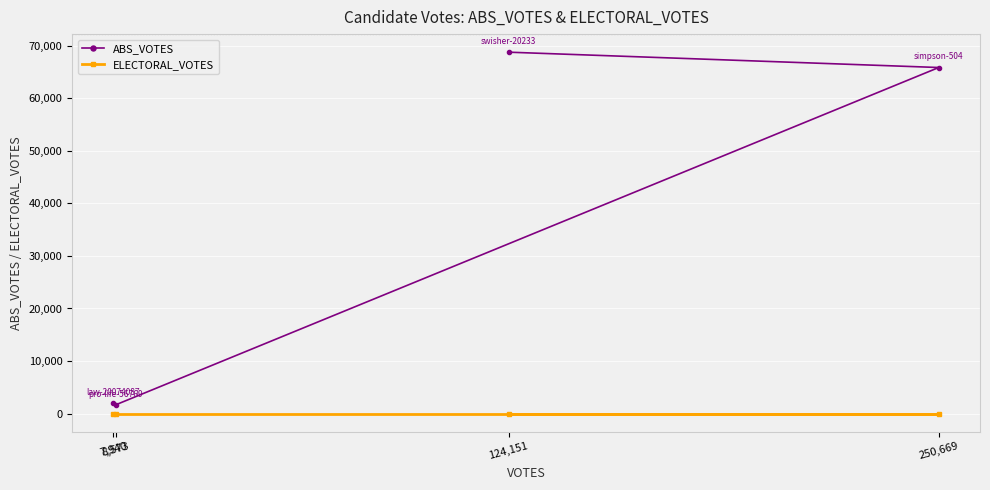

True or false: ABS_VOTES and ELECTORAL_VOTES intersect in this chart.

False